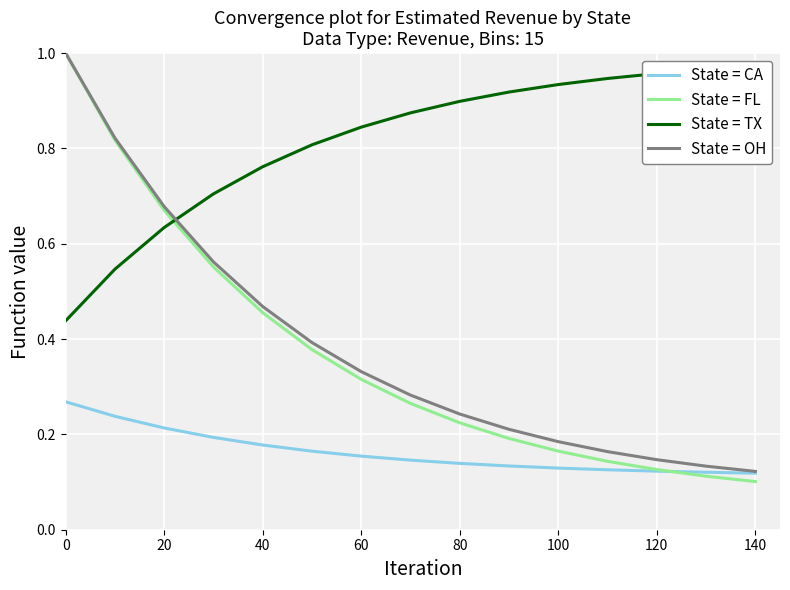

What is the maximum value for State = FL?

1.0